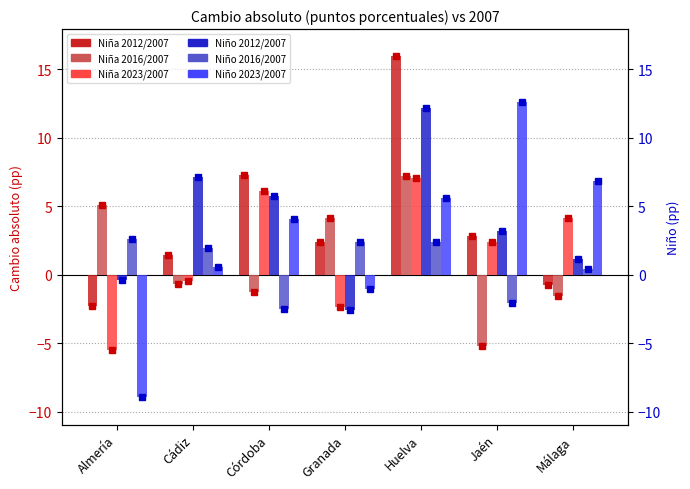

At which category is the sum across all series the highest?

Huelva